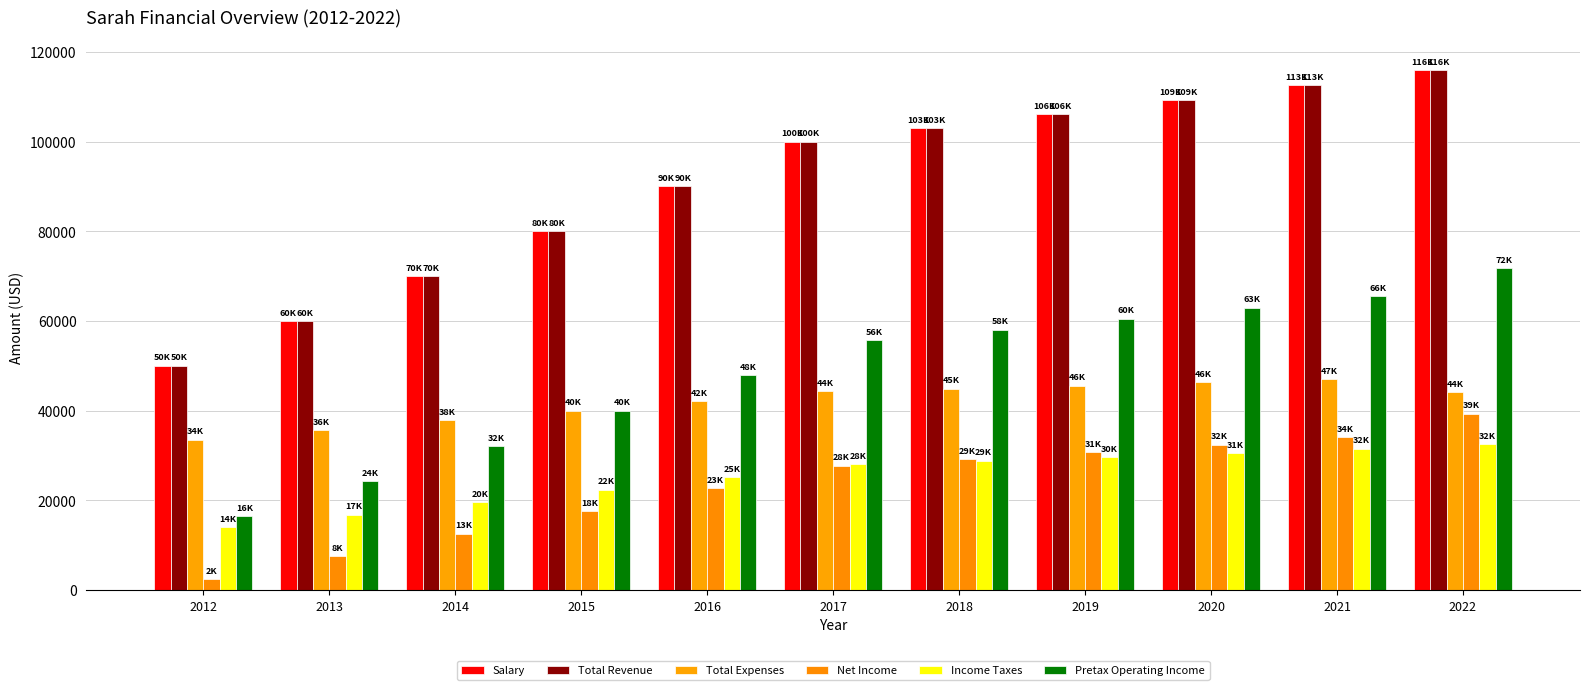

How many bars are there in each group?

6